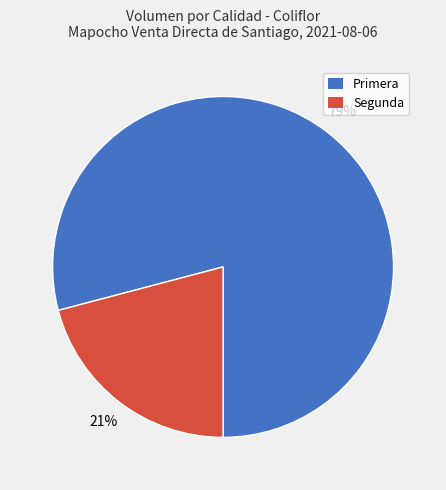

What is the ratio of the value at Segunda to the value at Primera?

0.3